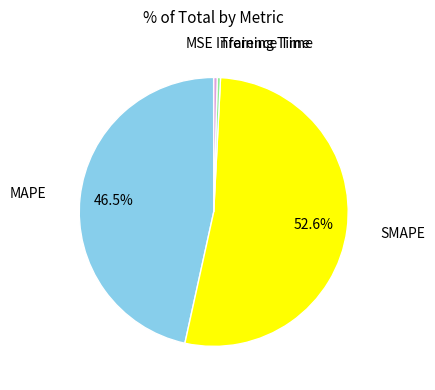

Is there a majority slice in this chart?

Yes